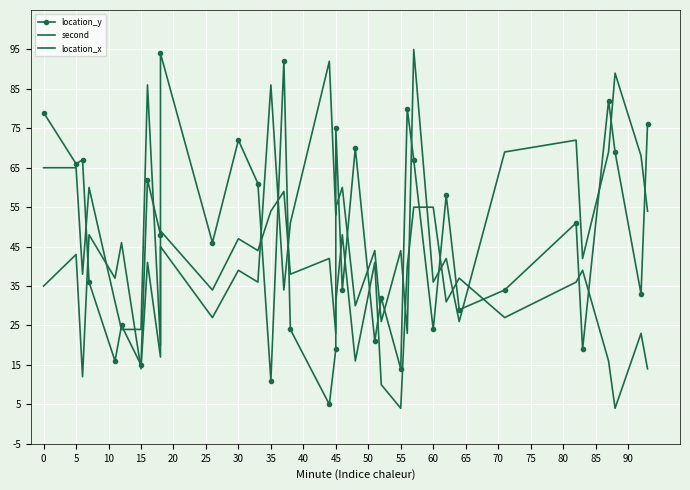

What is the label of the 27th point from the left?

60